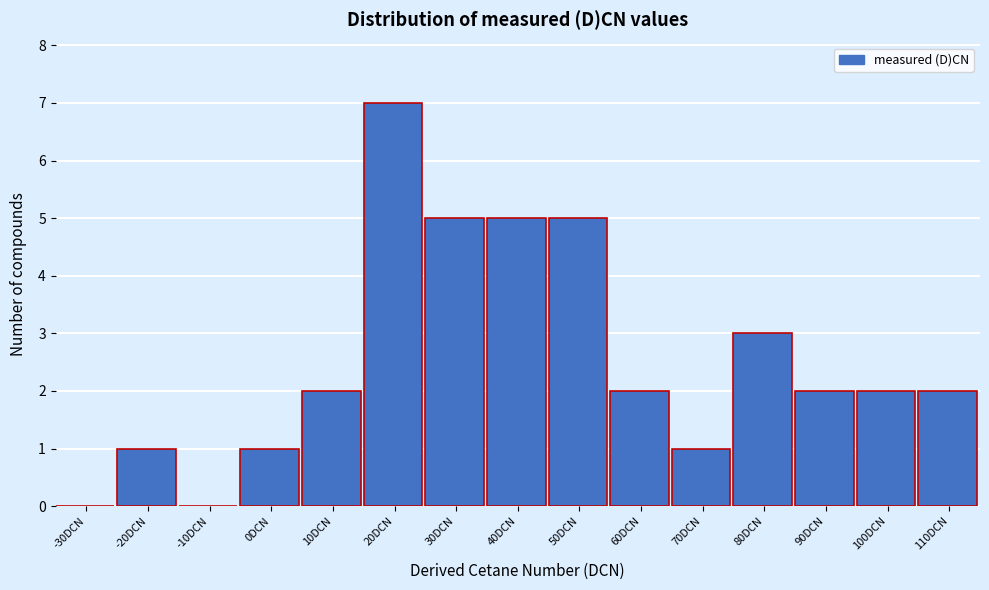

Reading left to right, extract all data points from this chart.

-30DCN=0	-20DCN=1	-10DCN=0	0DCN=1	10DCN=2	20DCN=7	30DCN=5	40DCN=5	50DCN=5	60DCN=2	70DCN=1	80DCN=3	90DCN=2	100DCN=2	110DCN=2